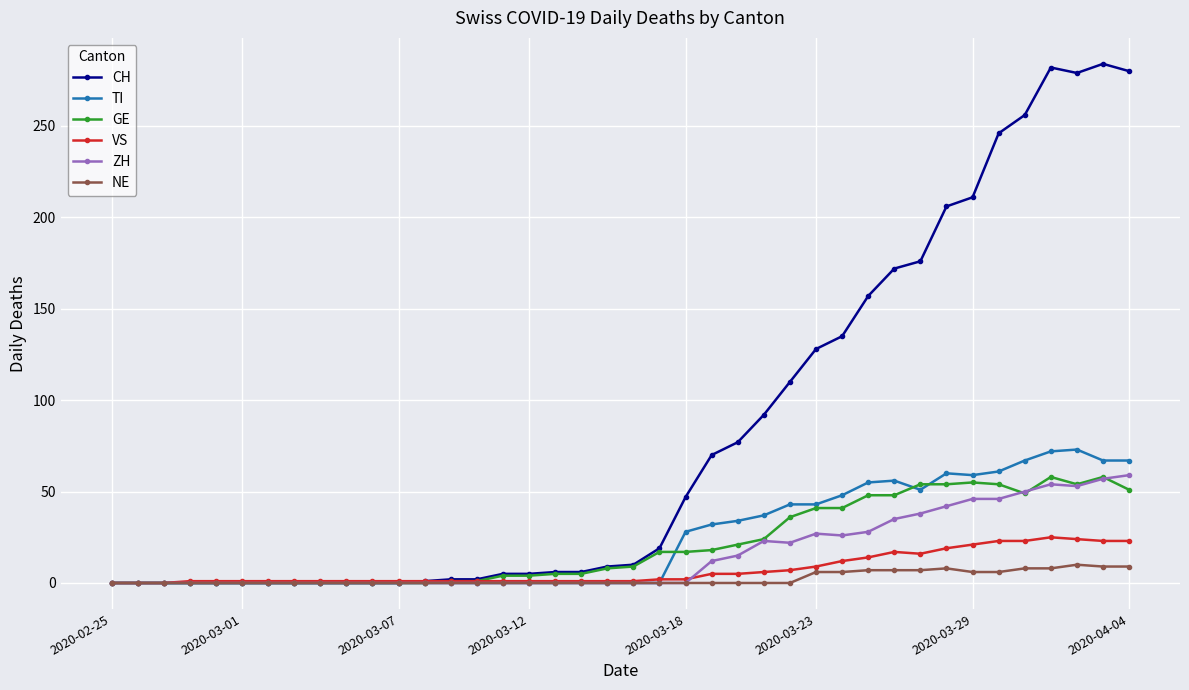

Which series has the widest spread of values?

CH